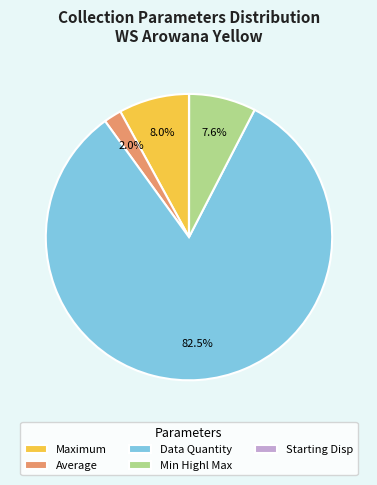

To the nearest percent, what is the average slice percentage?

20%